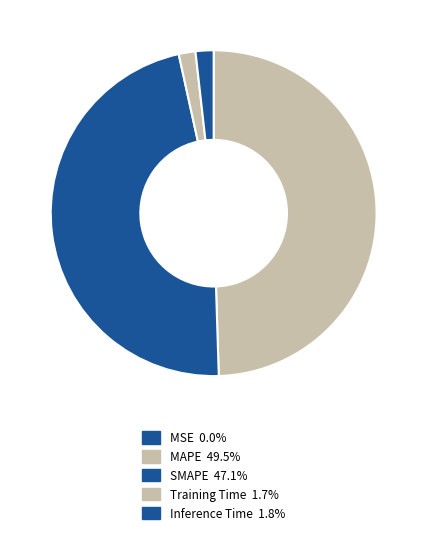

Is there a majority slice in this chart?

No